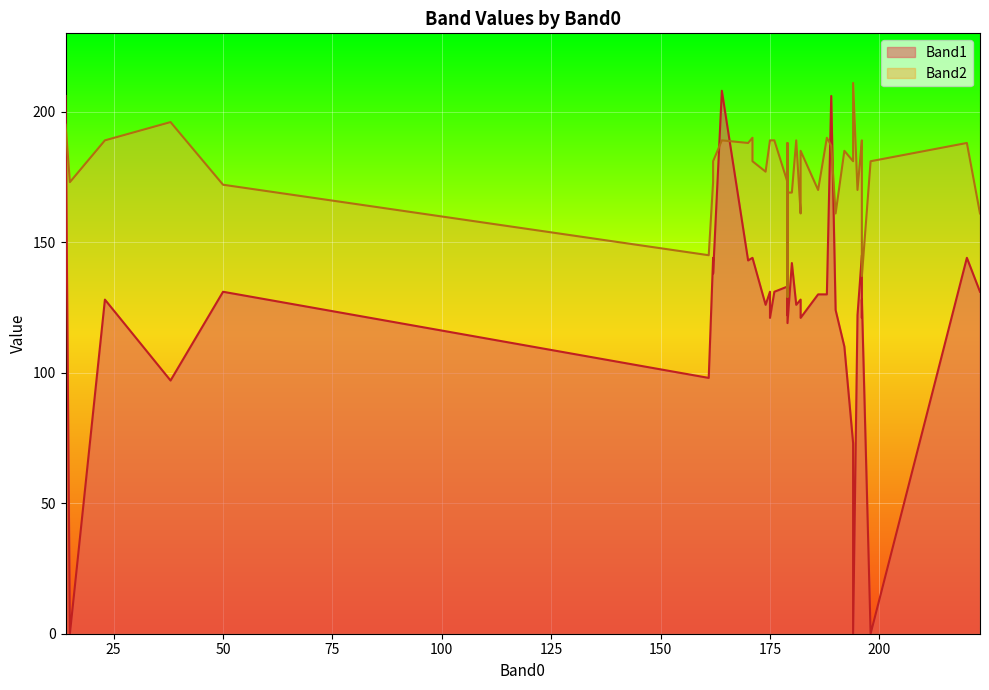

What is the difference between the Band1 values at 190 and 186?

6